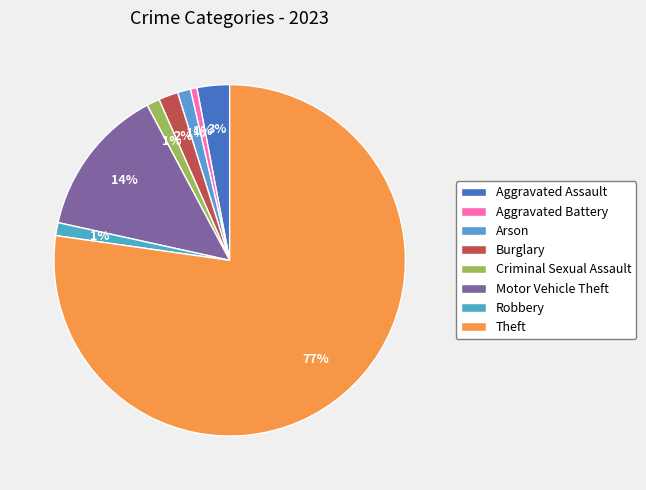

The Motor Vehicle Theft slice represents 26% of the pie. True or false?

False